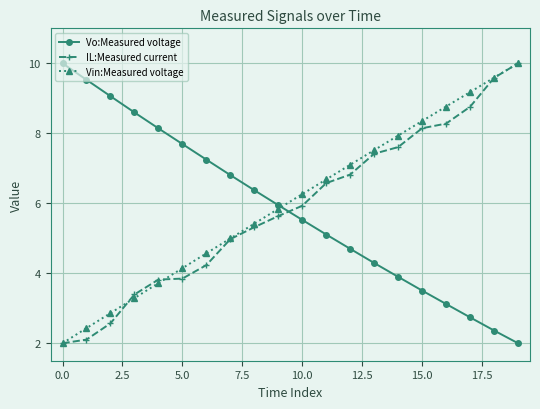

At how many categories does at least one series exceed 4?

20